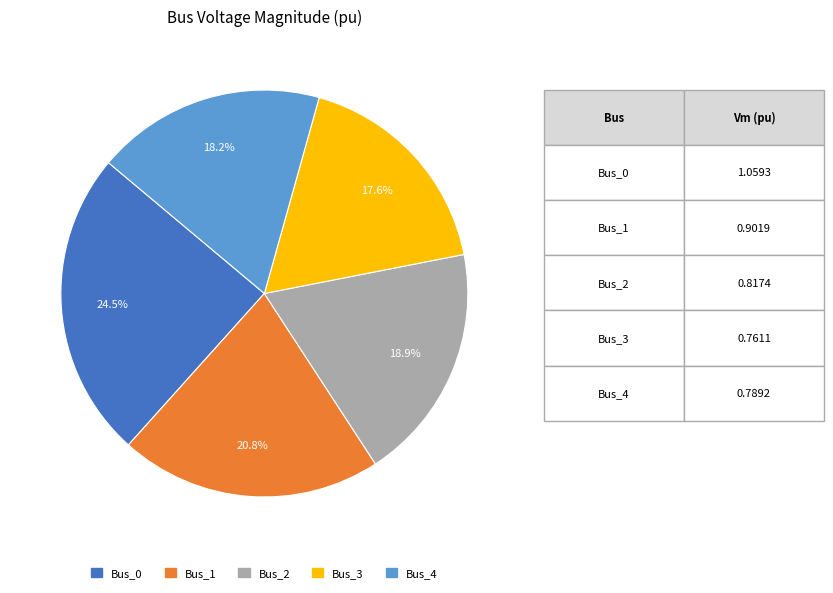

Is the sum of Bus_1 and Bus_4 greater than half?

No